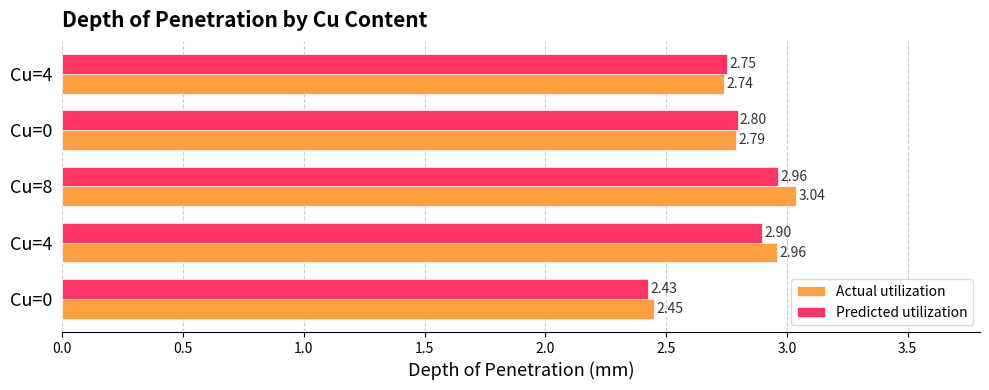

What is the value of the Actual_Depth of Penetration (mm) FE_Sim bar at the 5th from the left?

2.7